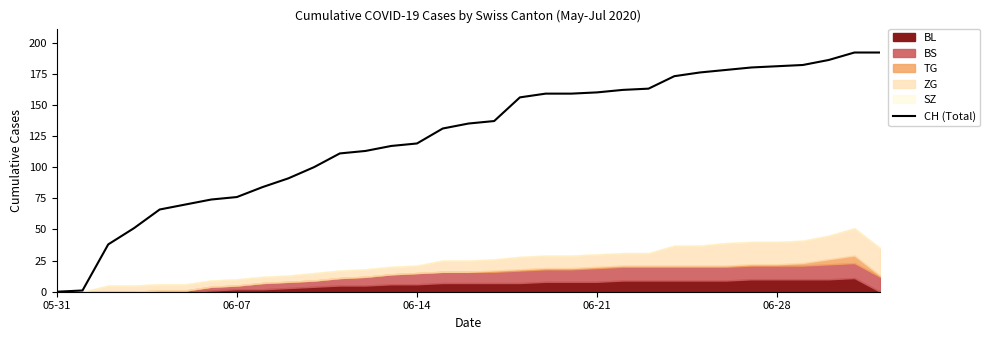

What is the difference between the maximum and minimum values?

192